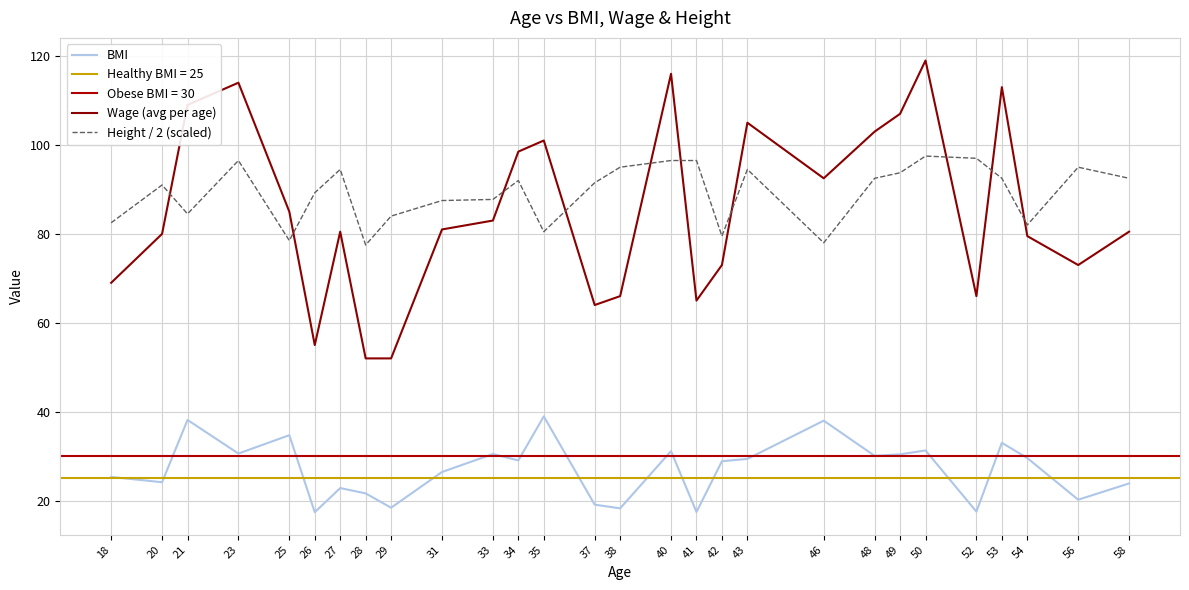

Reading left to right, list all the values displayed in this chart.

BMI: 18=25.3	20=24.1	21=38.2	23=30.6	25=34.7	26=17.4	27=22.8	28=21.6	29=18.4	31=26.4	33=30.5	34=29.1	35=39.0	37=19.1	38=18.3	40=31.1	41=17.4	42=28.9	43=29.4	46=38.0	48=30.1	49=30.4	50=31.3	52=17.5	53=33.0	54=29.6	56=20.2	58=23.9
Wage (avg per age): 18=69.0	20=80.0	21=109.0	23=114.0	25=85.0	26=55.0	27=80.5	28=52.0	29=52.0	31=81.0	33=83.0	34=98.5	35=101.0	37=64.0	38=66.0	40=116.0	41=65.0	42=73.0	43=105.0	46=92.5	48=103.0	49=107.0	50=119.0	52=66.0	53=113.0	54=79.5	56=73.0	58=80.5
Height / 2 (scaled): 18=82.5	20=91.0	21=84.5	23=96.5	25=78.5	26=89.2	27=94.5	28=77.5	29=84.0	31=87.5	33=87.8	34=92.0	35=80.5	37=91.5	38=95.0	40=96.5	41=96.5	42=79.5	43=94.5	46=78.0	48=92.5	49=93.8	50=97.5	52=97.0	53=92.5	54=82.0	56=95.0	58=92.5